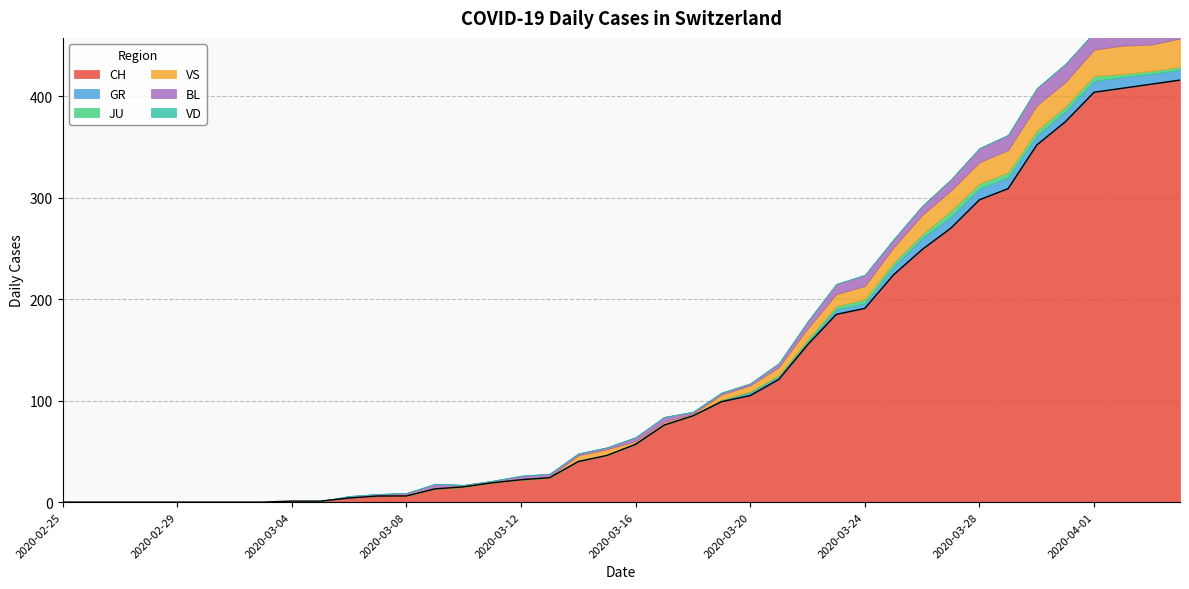

What is the difference between the JU values at 2020-02-29 and 2020-03-29?

5